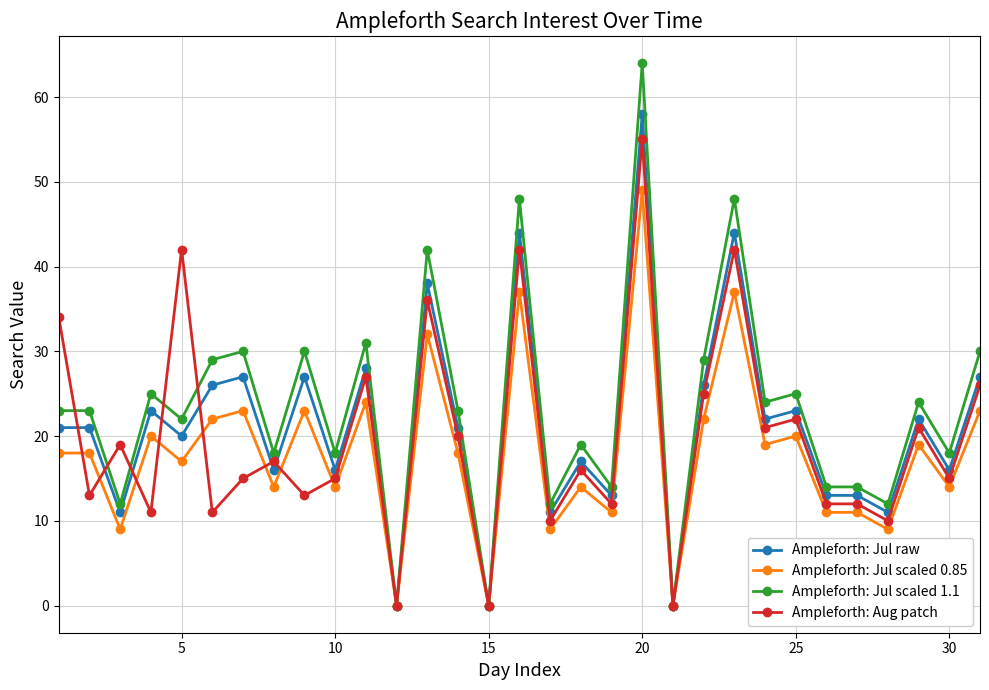

What is the difference between the maximum and minimum values in the Ampleforth: Aug patch series?

55